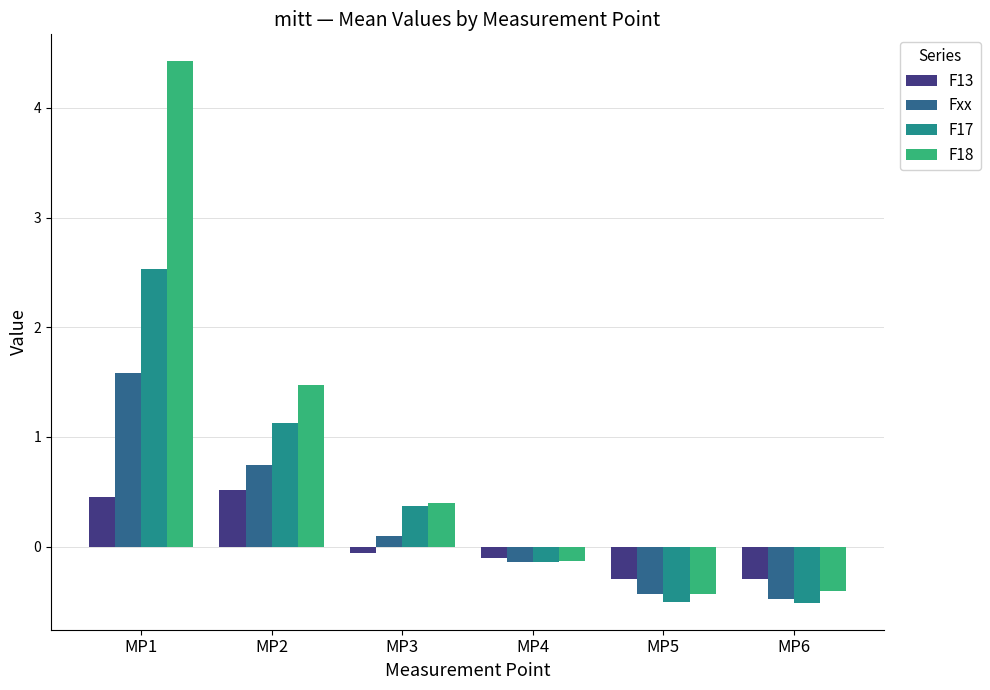

Between MP2 and MP6, which series saw the biggest shift?

F18